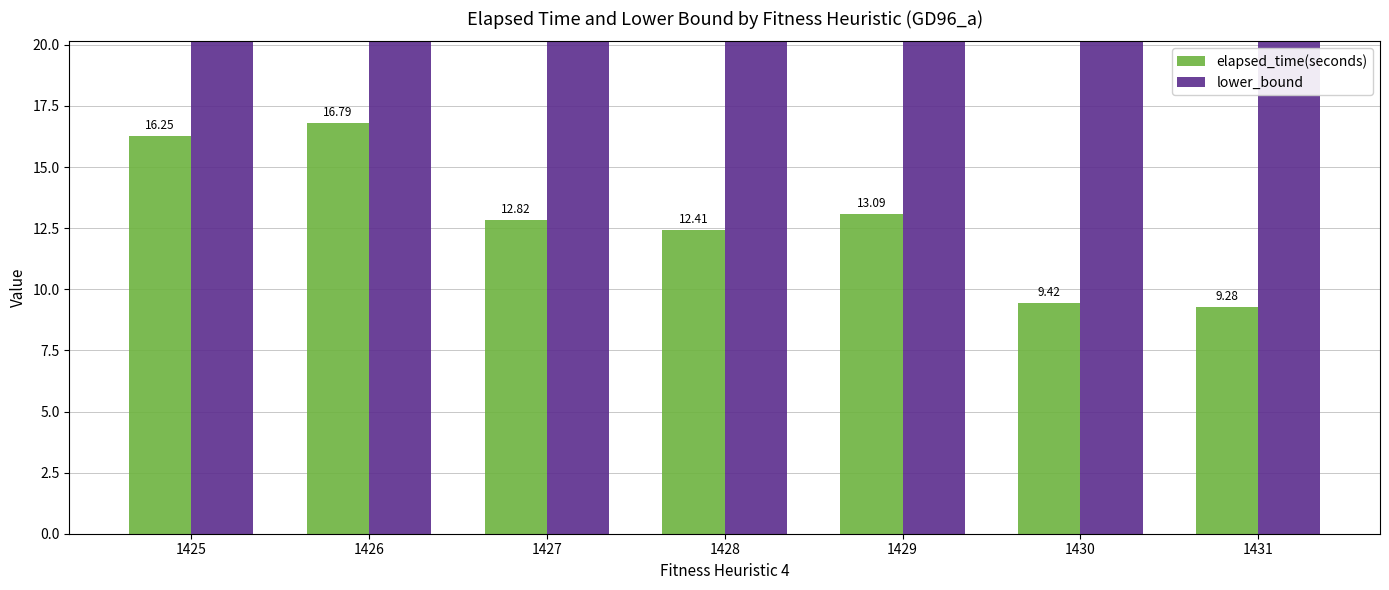

Rank the categories by elapsed_time(seconds) value from lowest to highest.

1431, 1430, 1428, 1427, 1429, 1425, 1426